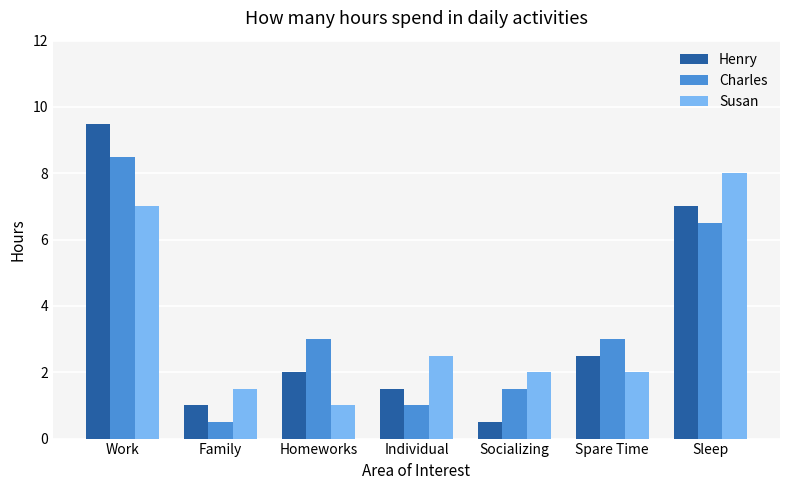

What is the label of the 2nd bar from the left?

Family